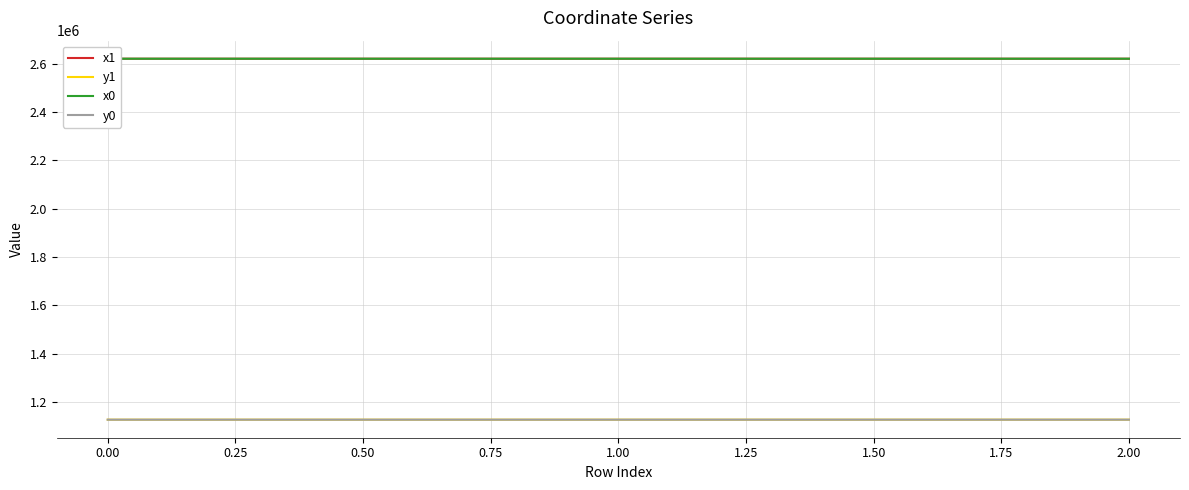

Is this an area chart (filled region under the line)?

No